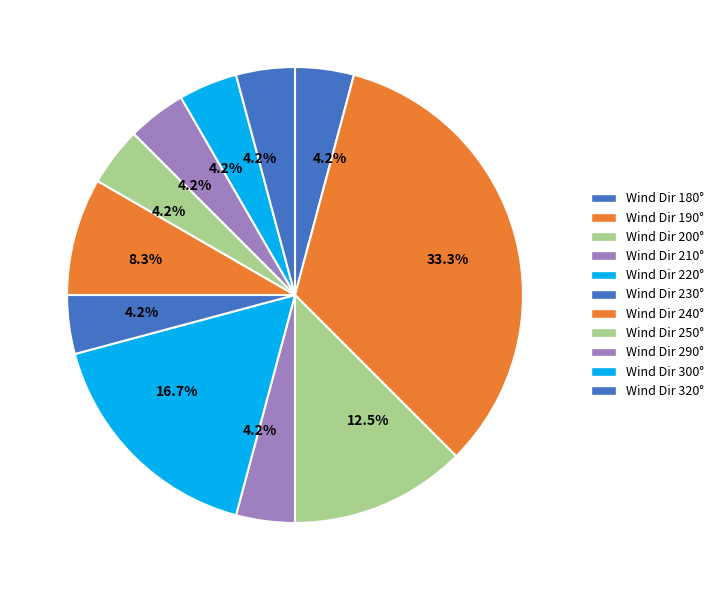

Count the number of slices in the pie.

11